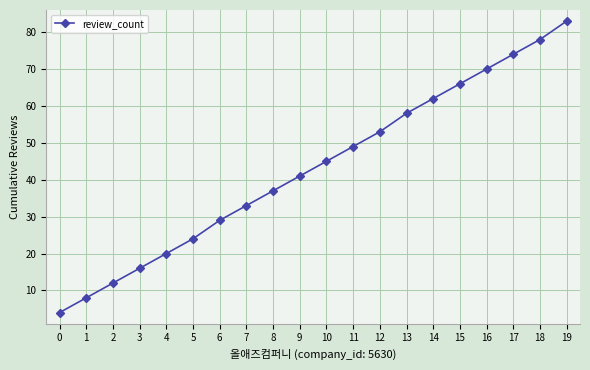

Reading left to right, transcribe all the data shown in this chart.

0=4	1=8	2=12	3=16	4=20	5=24	6=29	7=33	8=37	9=41	10=45	11=49	12=53	13=58	14=62	15=66	16=70	17=74	18=78	19=83